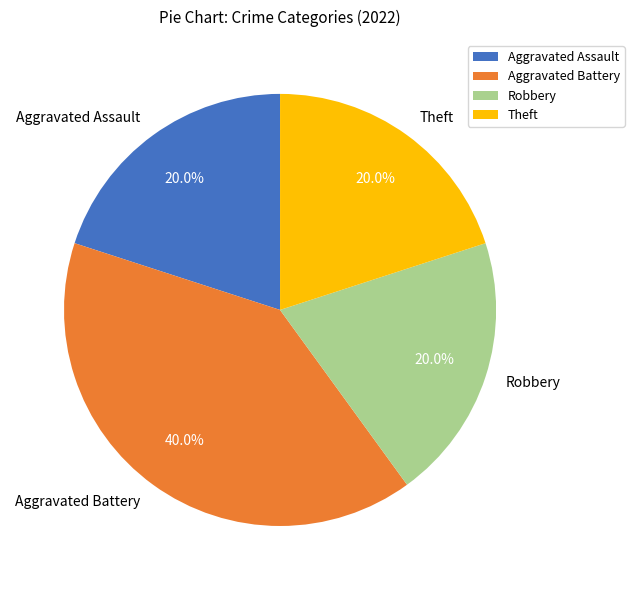

To the nearest percent, what is the difference between the largest and smallest slice percentages?

20%